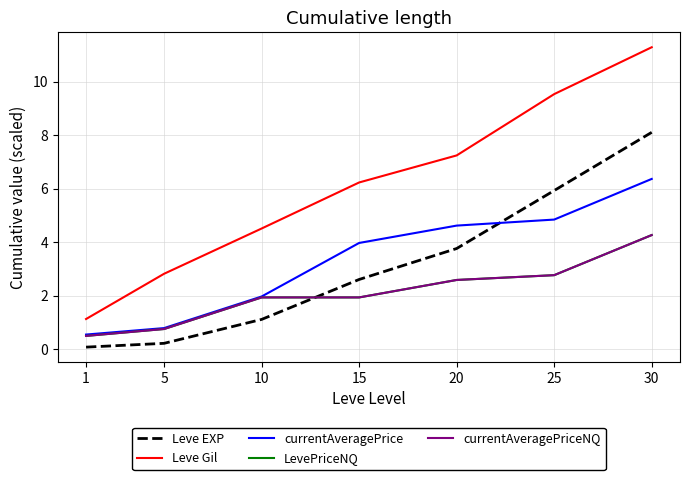

What is the greatest value displayed?

11.3